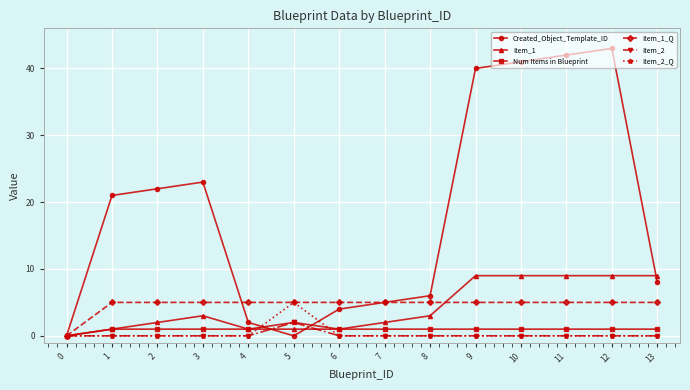

Between 1 and 5, which series saw the biggest shift?

Created_Object_Template_ID